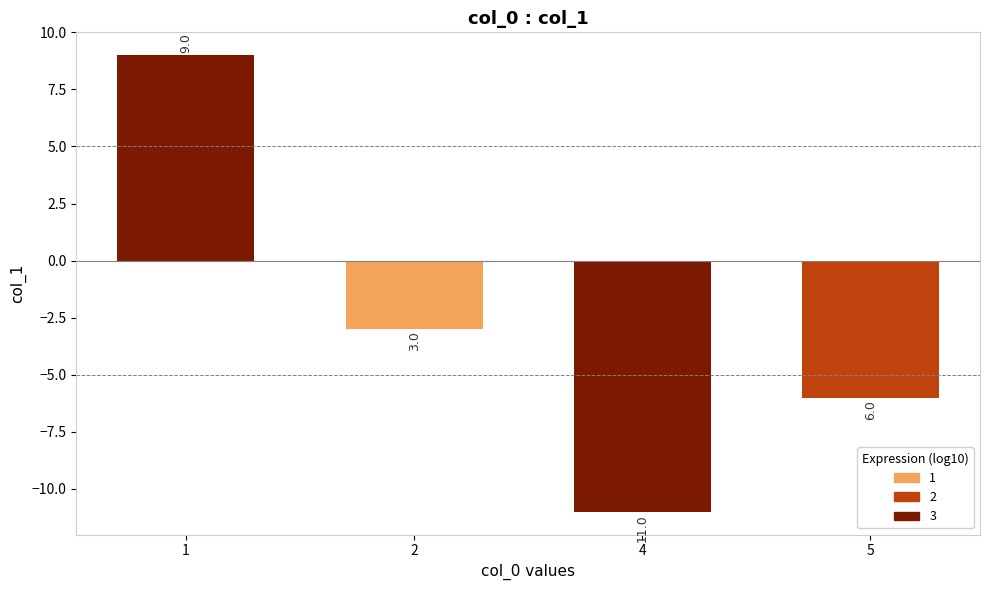

Are the bars horizontal?

No